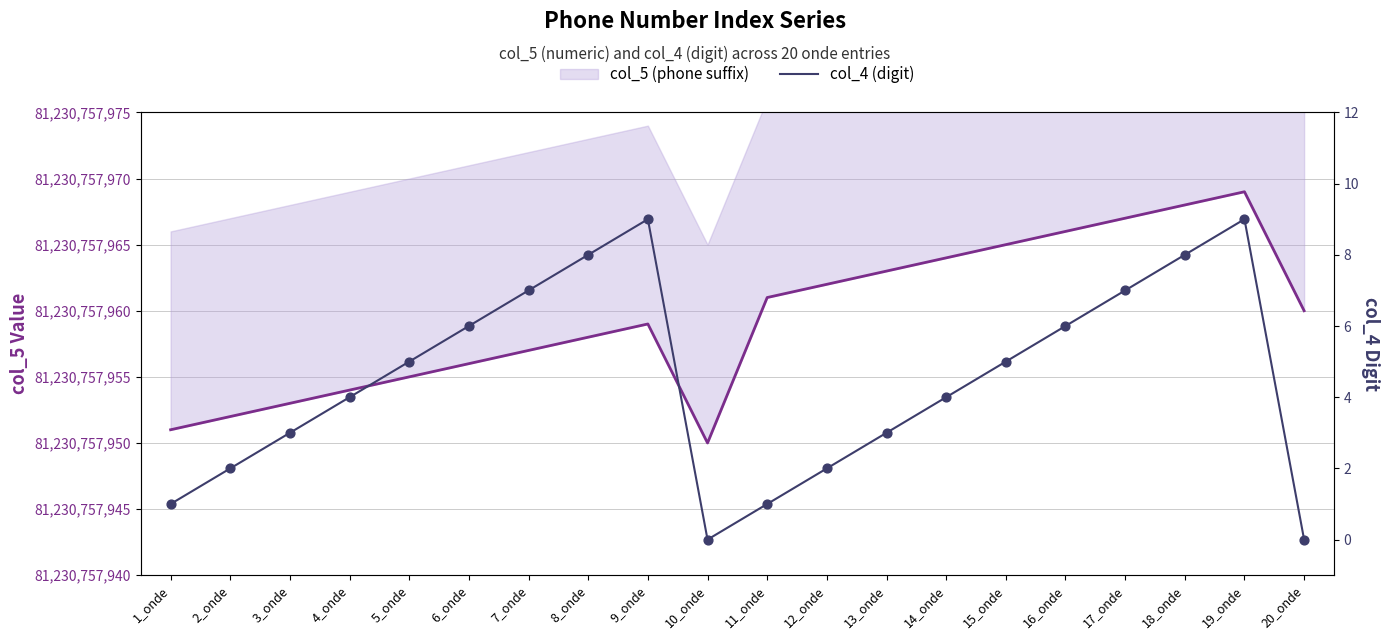

Which series reaches the minimum Y coordinate?

col_4 (digit)